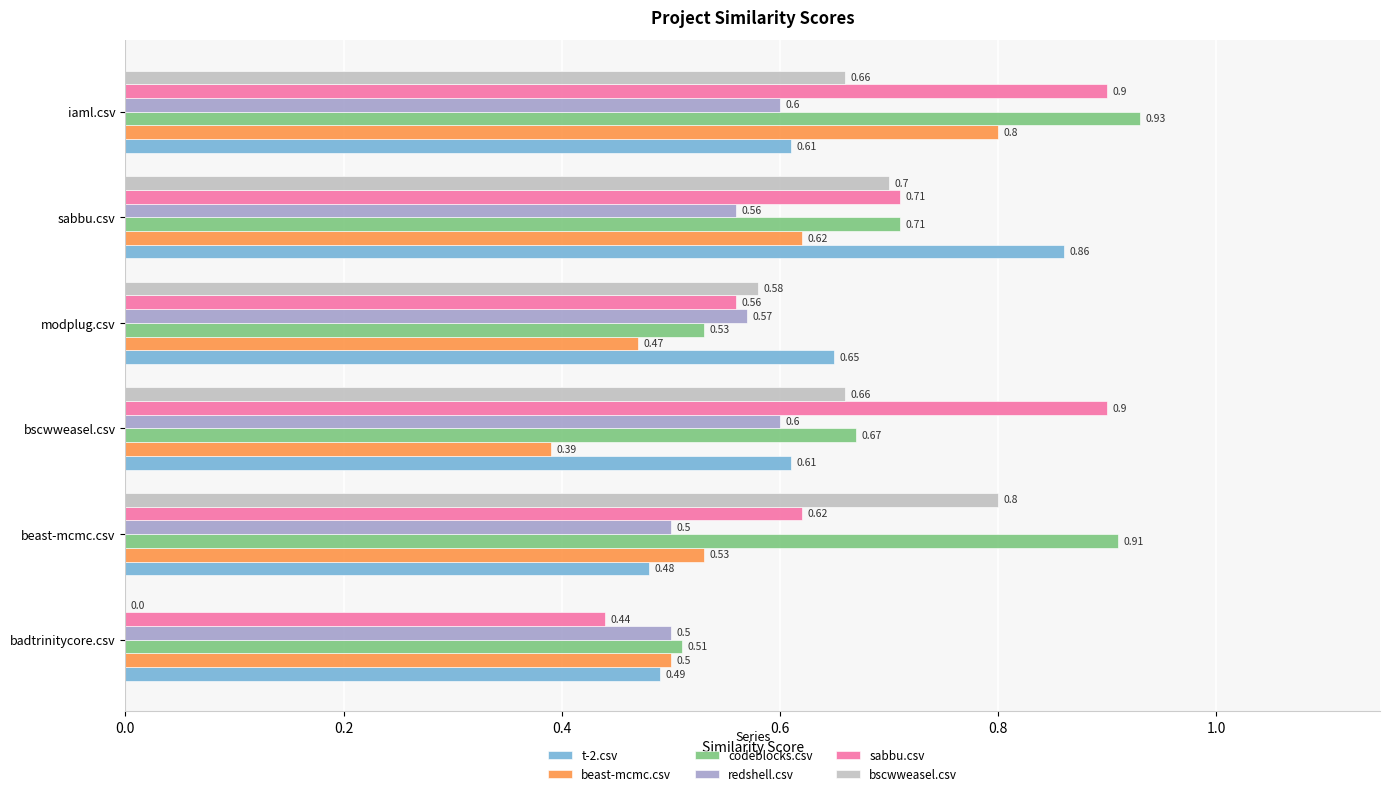

Which category has the highest value across all series?

iaml.csv